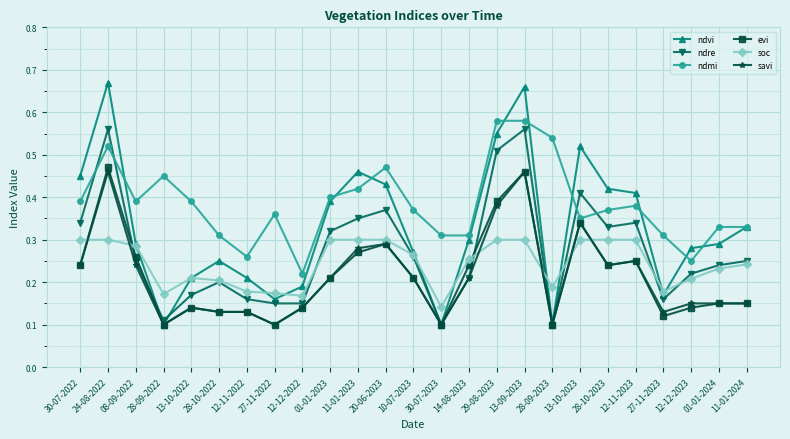

What is the label of the 5th point from the right?

12-11-2023